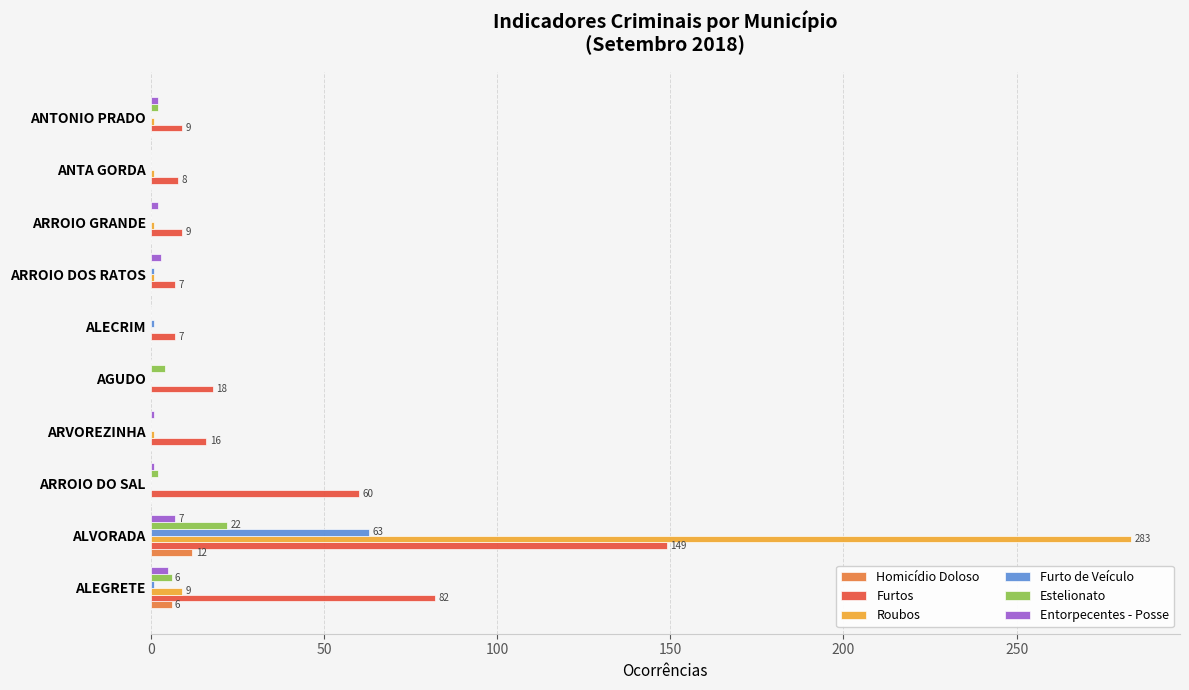

At which category is the sum across all series the highest?

ALVORADA